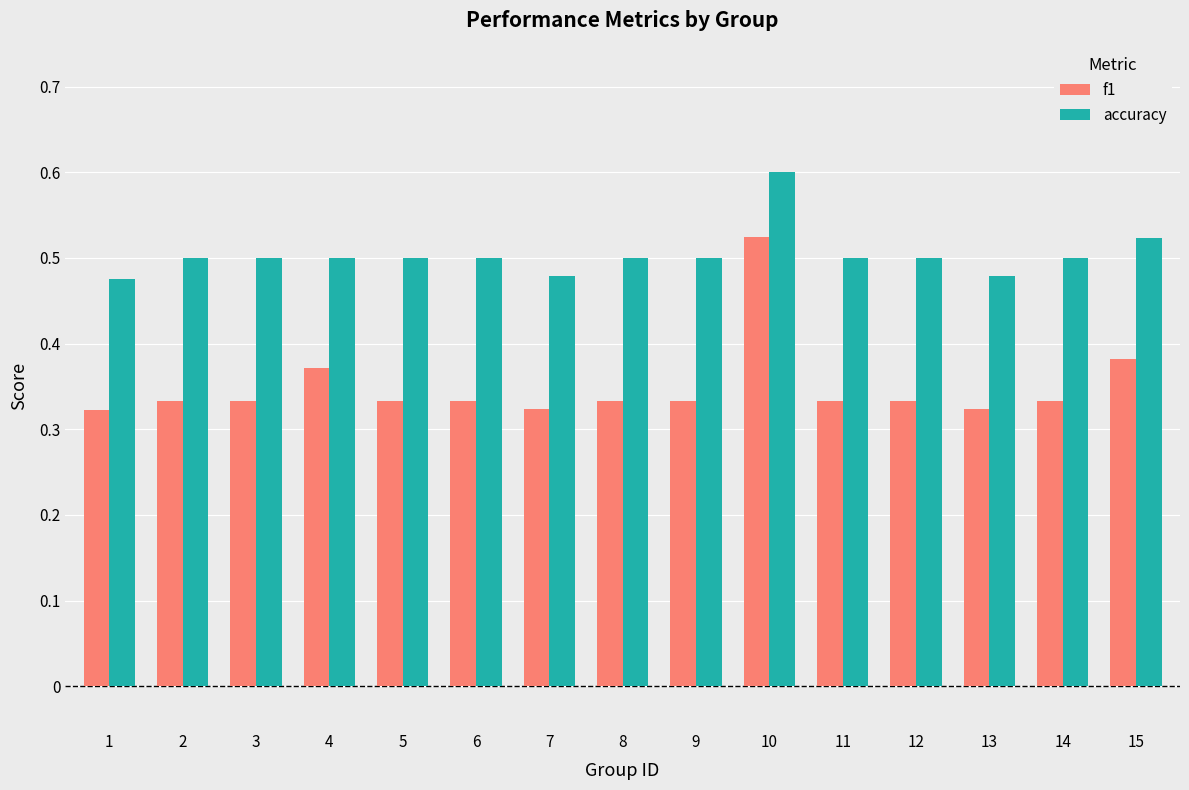

How many categories are shown in the chart?

15